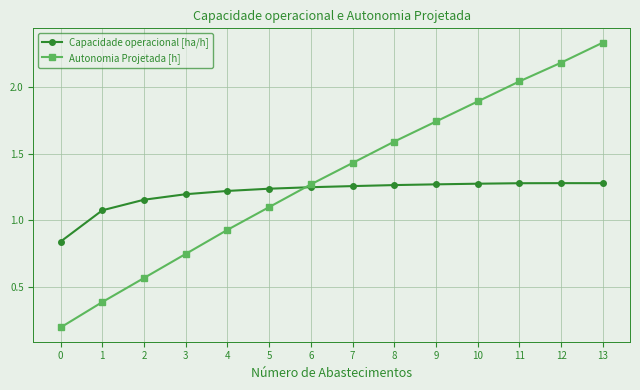

What is the total value across all series at 6?

2.5